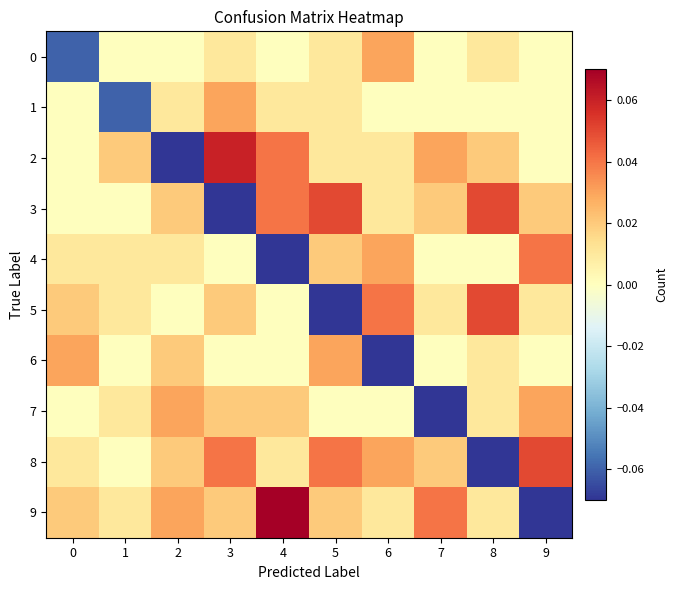

Which series has the largest total across all categories?

2